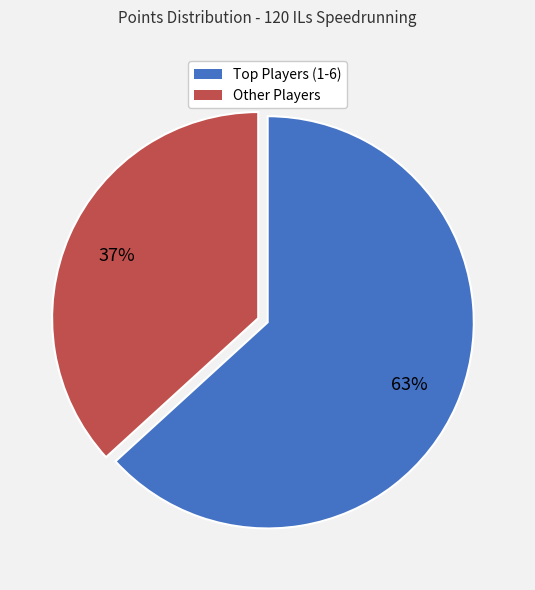

To the nearest percent, what is the average slice percentage?

50%